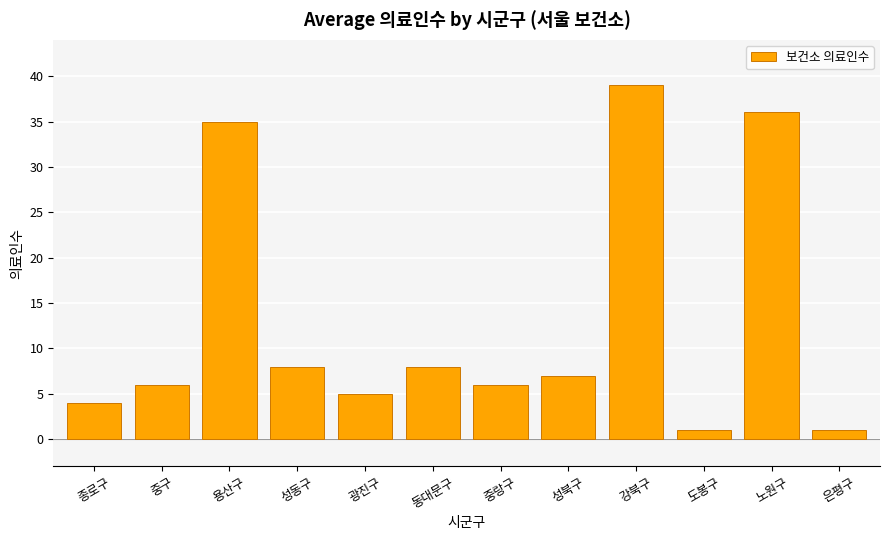

What is the ratio of the value at 노원구 to the value at 성동구?

4.5